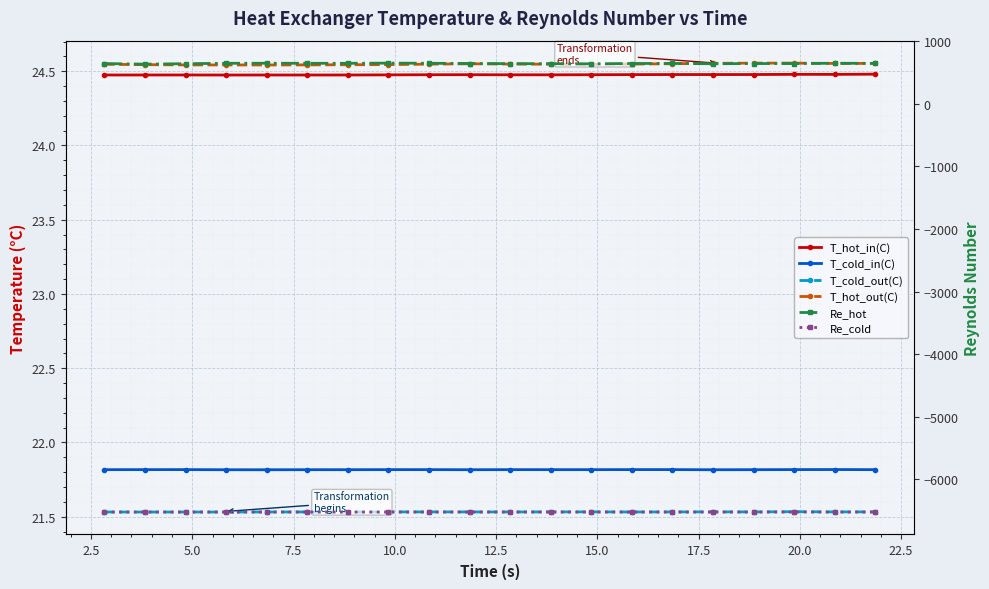

Reading left to right, what are all the values shown in this chart?

T_hot_in(C): 24.5	24.5	24.5	24.5	24.5	24.5	24.5	24.5	24.5	24.5	24.5	24.5	24.5	24.5	24.5	24.5	24.5	24.5	24.5	24.5
T_cold_in(C): 21.8	21.8	21.8	21.8	21.8	21.8	21.8	21.8	21.8	21.8	21.8	21.8	21.8	21.8	21.8	21.8	21.8	21.8	21.8	21.8
T_cold_out(C): 21.5	21.5	21.5	21.5	21.5	21.5	21.5	21.5	21.5	21.5	21.5	21.5	21.5	21.5	21.5	21.5	21.5	21.5	21.5	21.5
T_hot_out(C): 24.5	24.5	24.5	24.5	24.5	24.5	24.5	24.5	24.5	24.6	24.5	24.5	24.5	24.5	24.6	24.6	24.6	24.6	24.6	24.6
Re_hot: 643.3	634.0	641.1	647.7	648.5	647.6	647.3	650.5	648.1	643.9	642.1	641.3	639.4	644.1	645.3	640.5	643.3	643.7	648.6	646.5
Re_cold: -6521.3	-6521.2	-6521.2	-6521.2	-6521.2	-6521.2	-6521.1	-6521.3	-6521.3	-6521.2	-6521.2	-6521.3	-6521.4	-6521.3	-6521.3	-6521.3	-6521.3	-6521.4	-6521.3	-6521.2